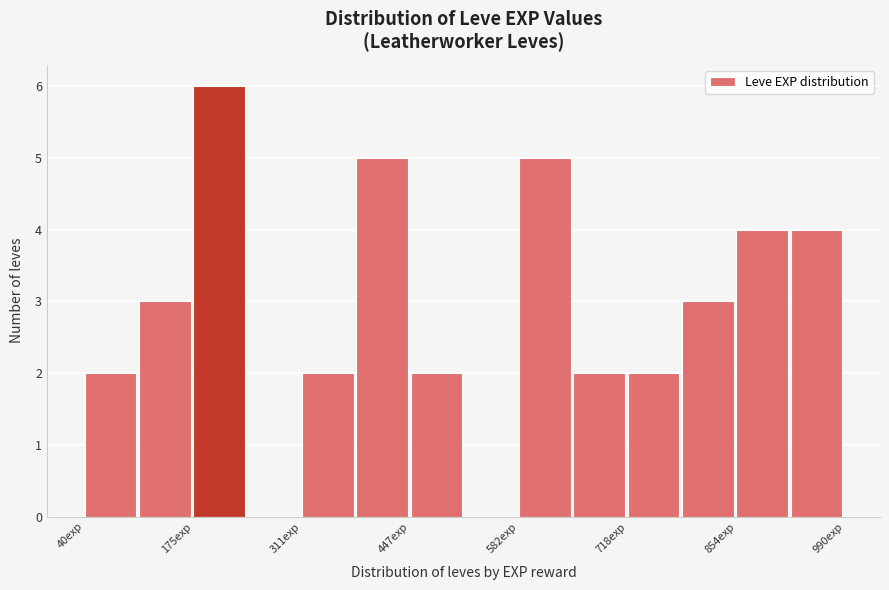

Around what value on the x-axis is the tallest bar? Give the approximate position of its centre, as read against the axis.

200